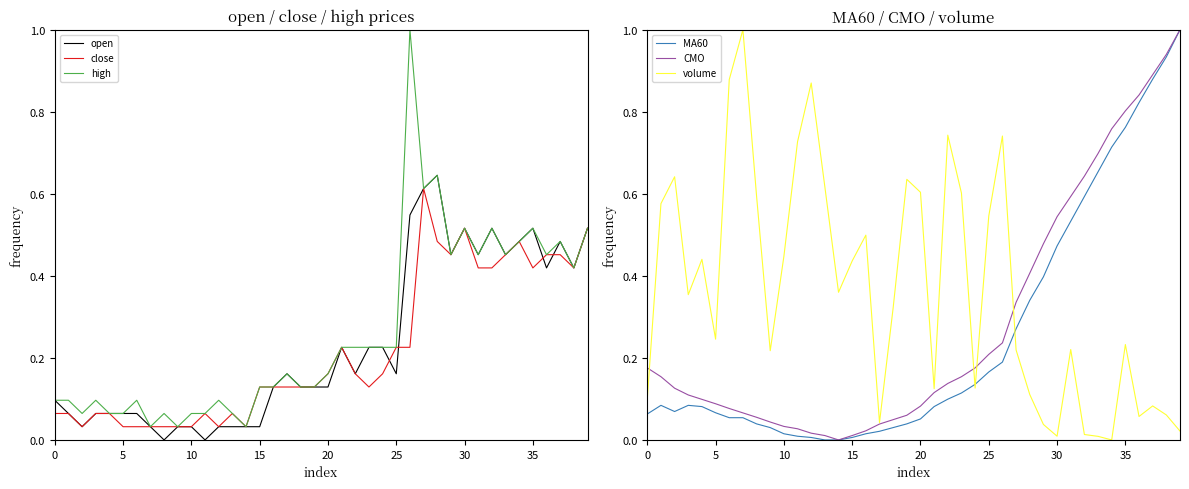

The CMO series shows 0.0 at 20. True or false?

False